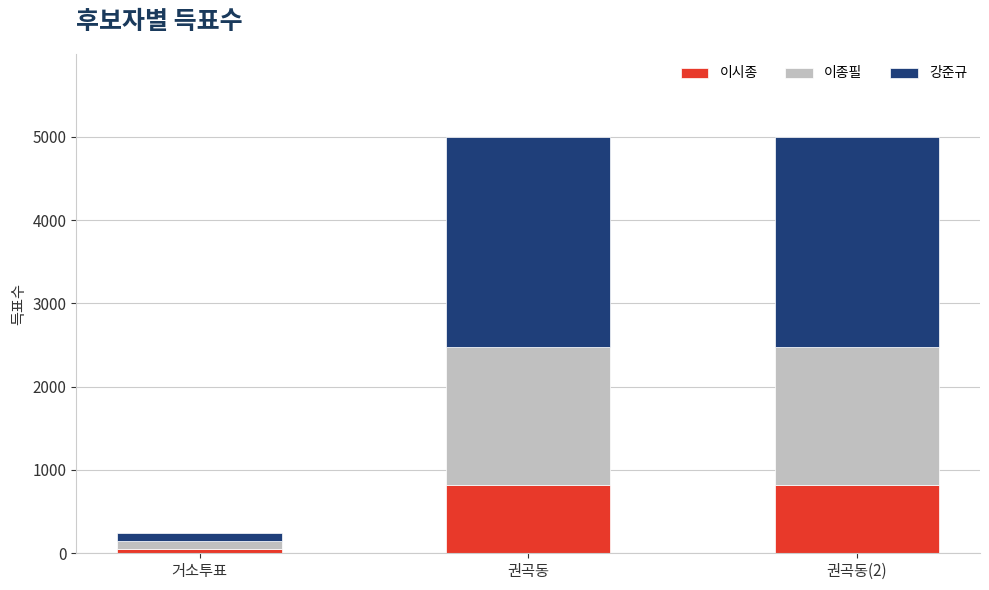

What is the approximate value of 이시종 at 권곡동?

820